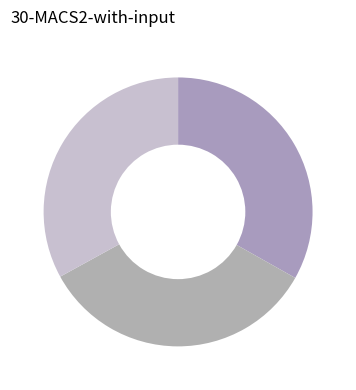

Count the number of slices in the pie.

3